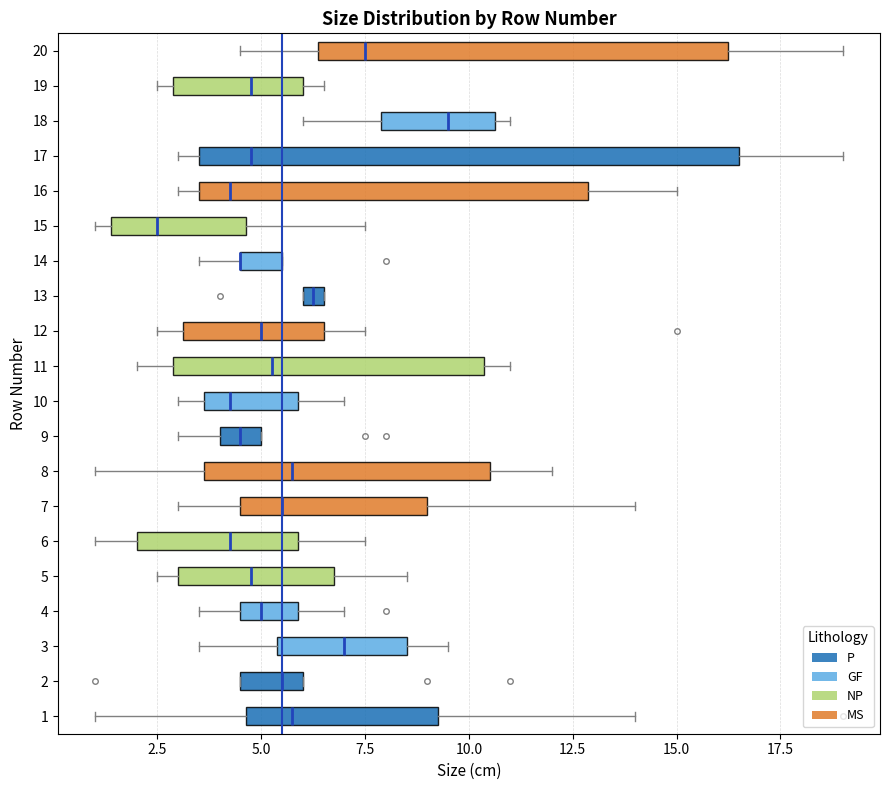

Which box is the widest, from its left edge to its right edge?

17